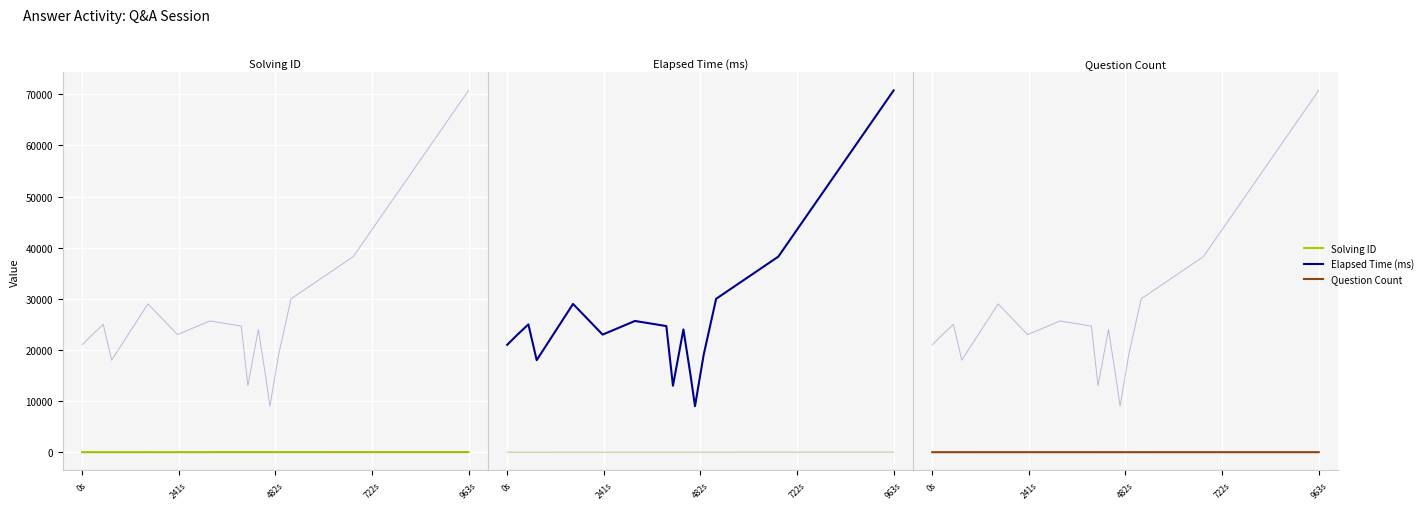

Which category has the lowest value in the Solving ID series?

0s